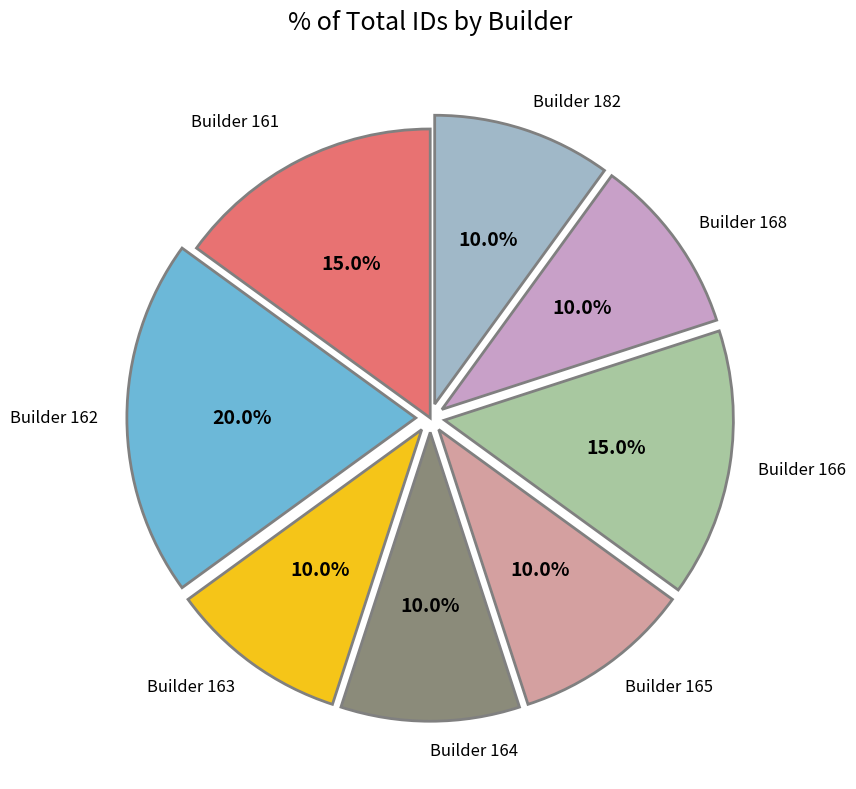

Is there any slice that represents more than half of the pie?

No